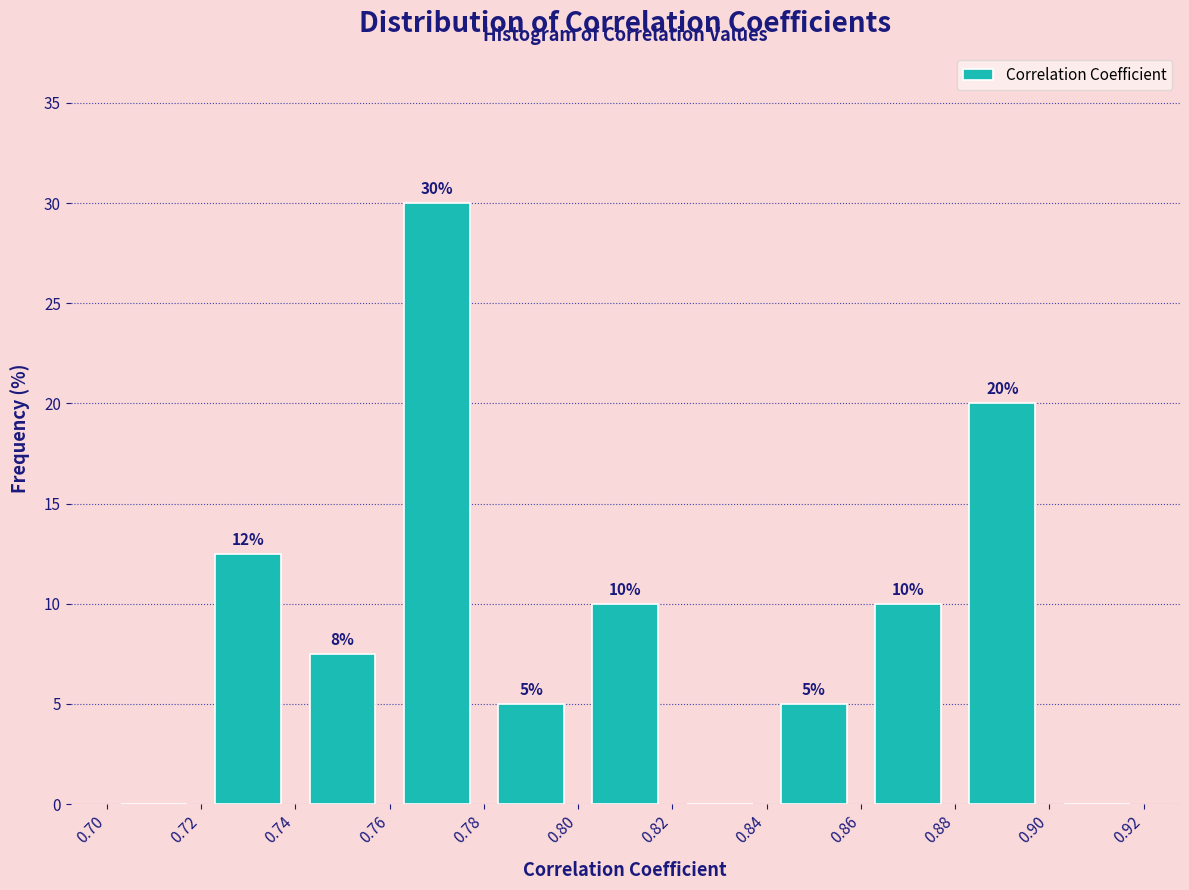

Over which range of the x-axis is the bar tallest?

0.76 to 0.78